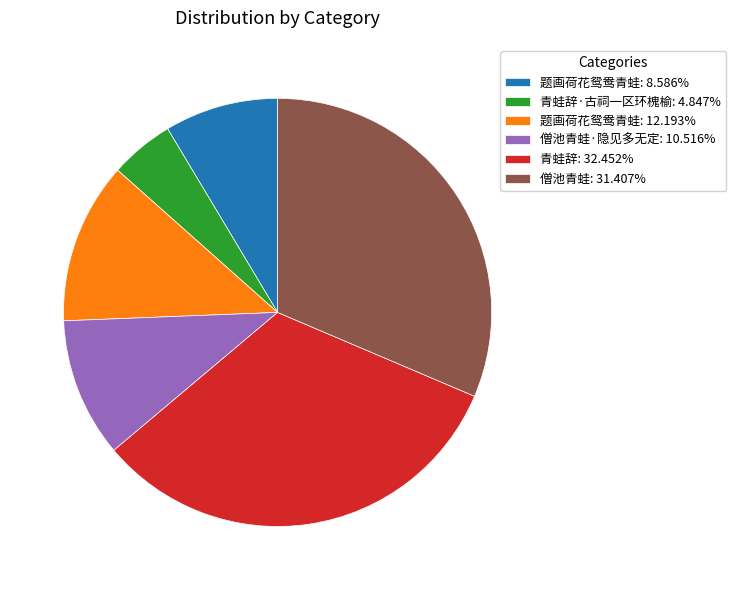

What is the ratio of the value at 僧池青蛙·隐见多无定: 10.516% to the value at 题画荷花鸳鸯青蛙: 12.193%?

0.9